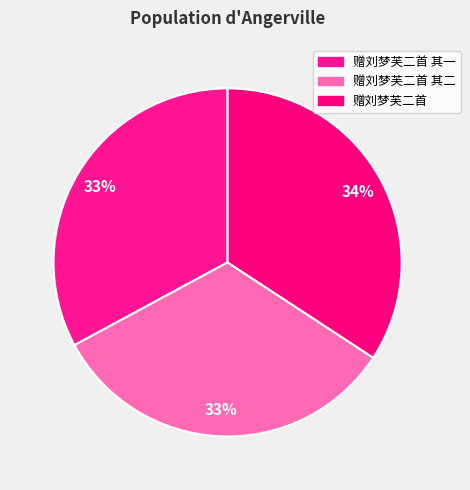

The 赠刘梦芙二首 slice represents 28% of the pie. True or false?

False